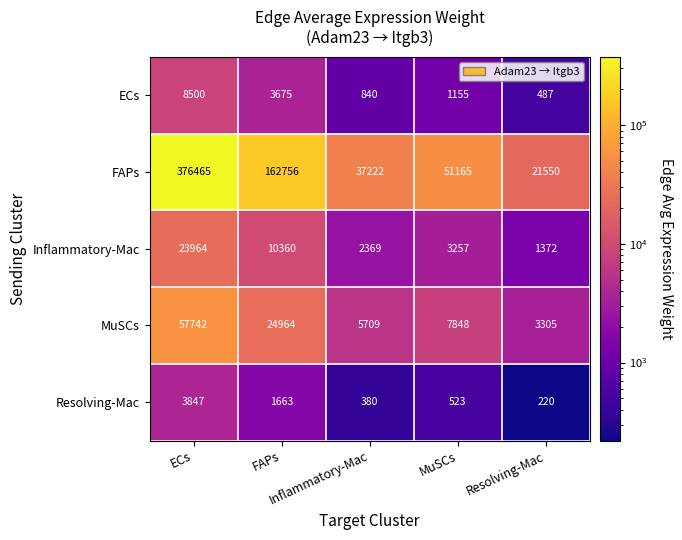

At how many categories does at least one series exceed 7390?

5